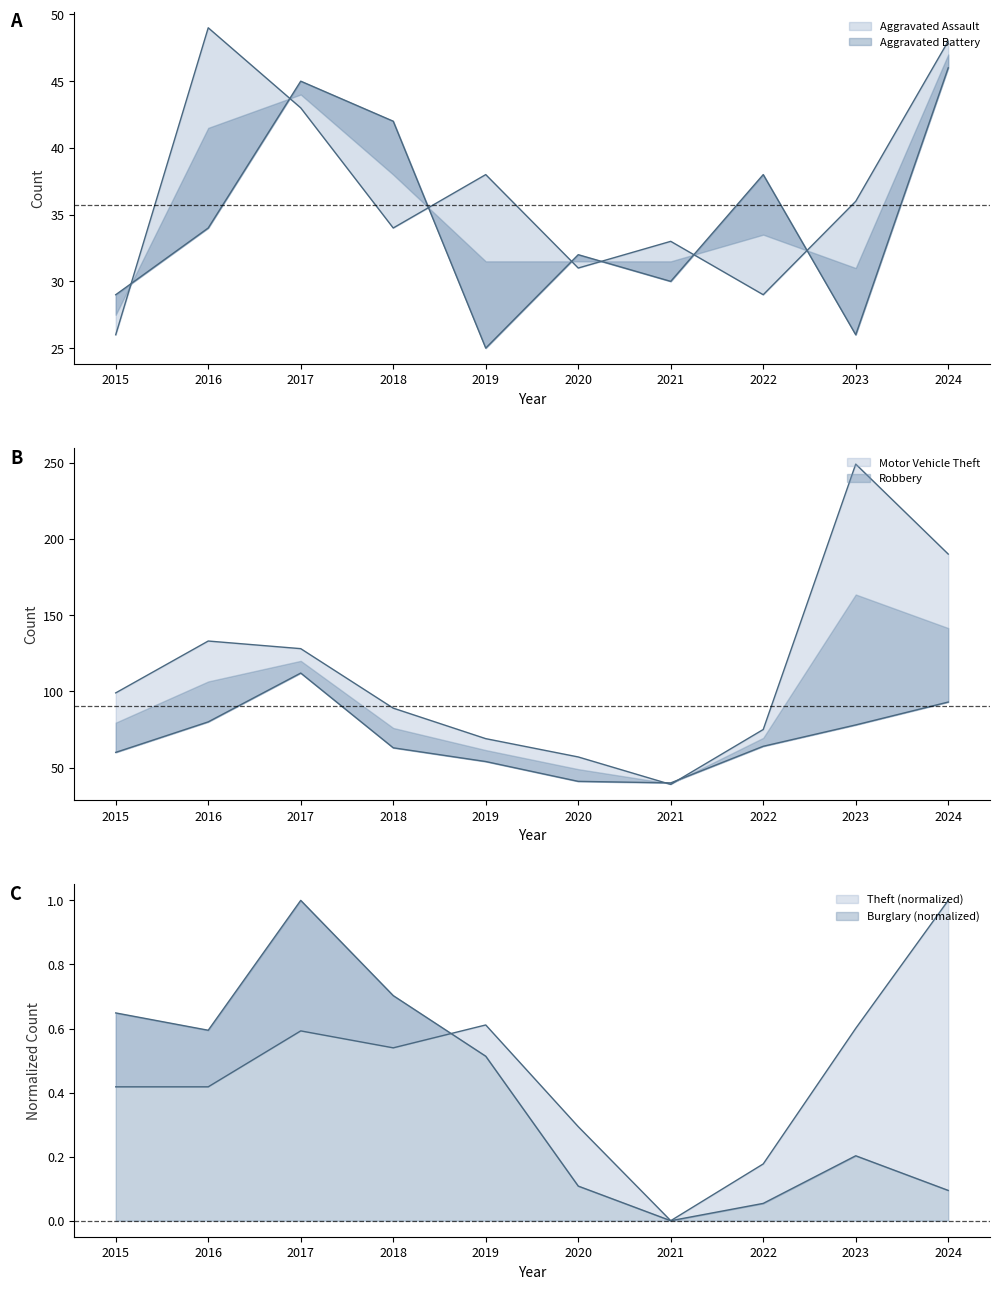

Where is Aggravated Assault nearest to the value 37?

2019